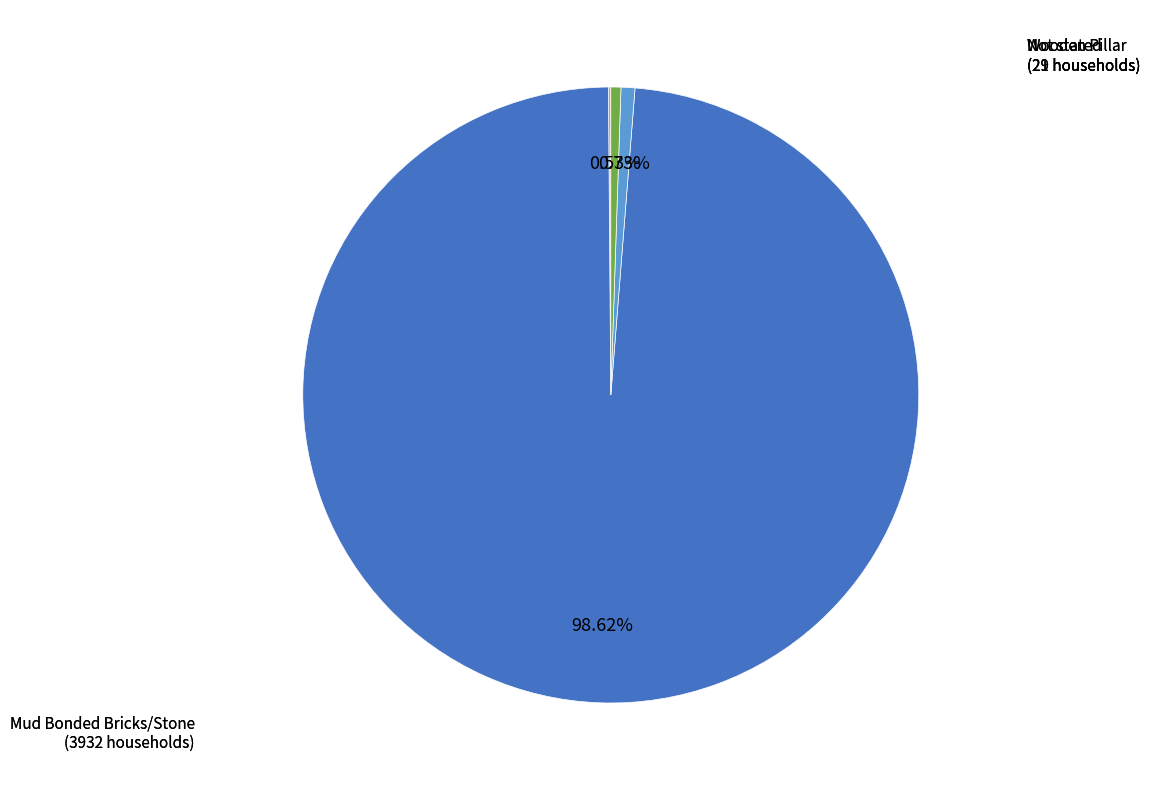

Is there a majority slice in this chart?

Yes